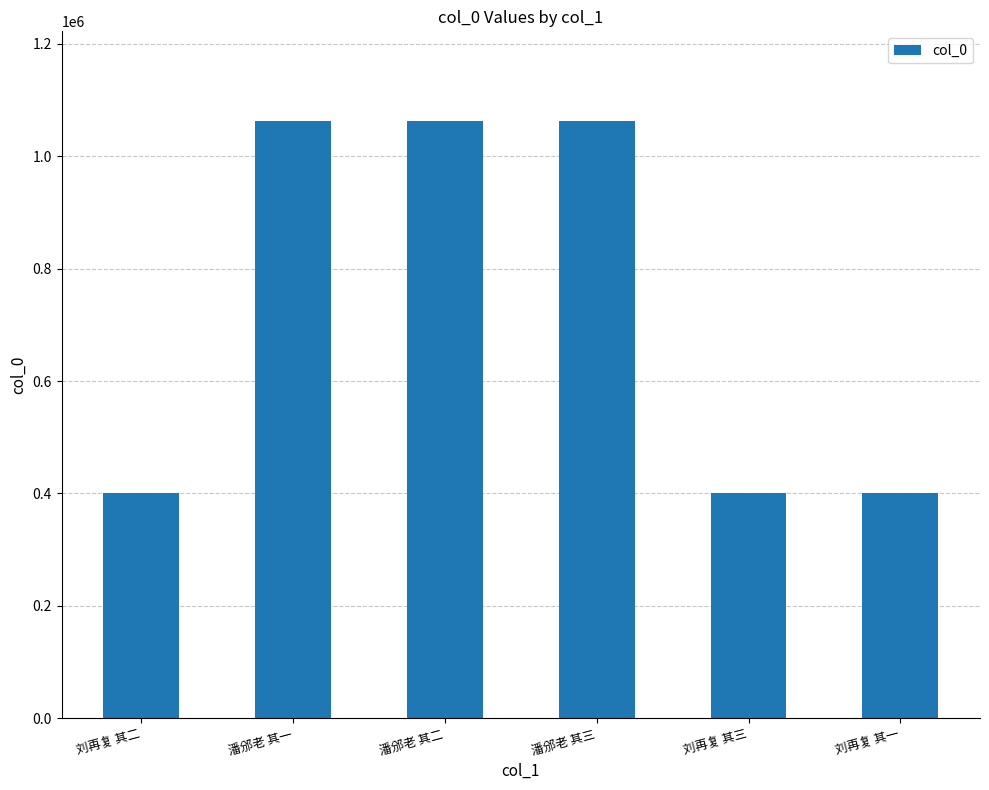

What is the average value?

731984